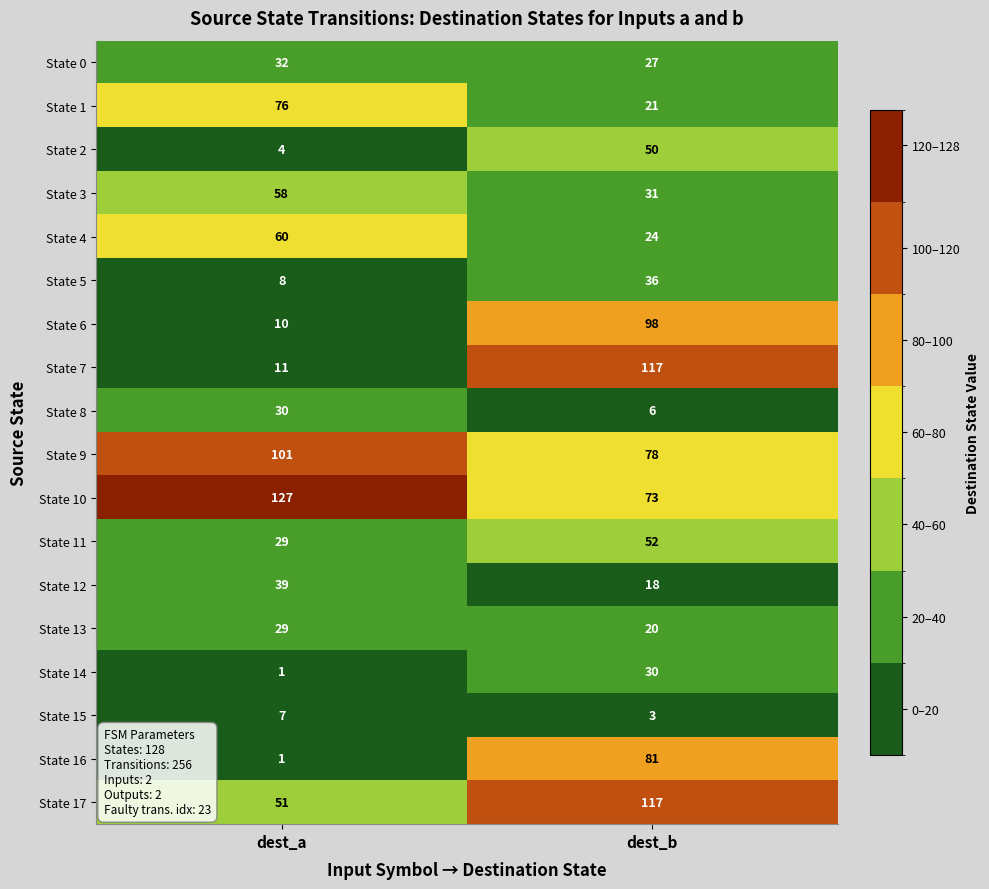

How many categories are shown in the chart?

2